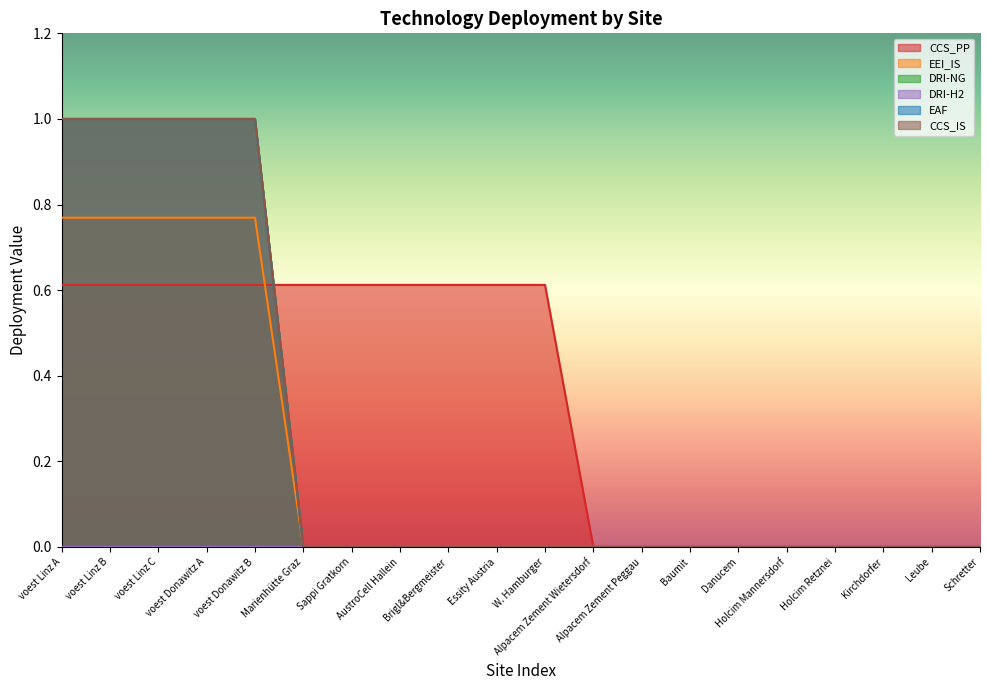

What is the label of the 3rd point from the left?

voest Linz C